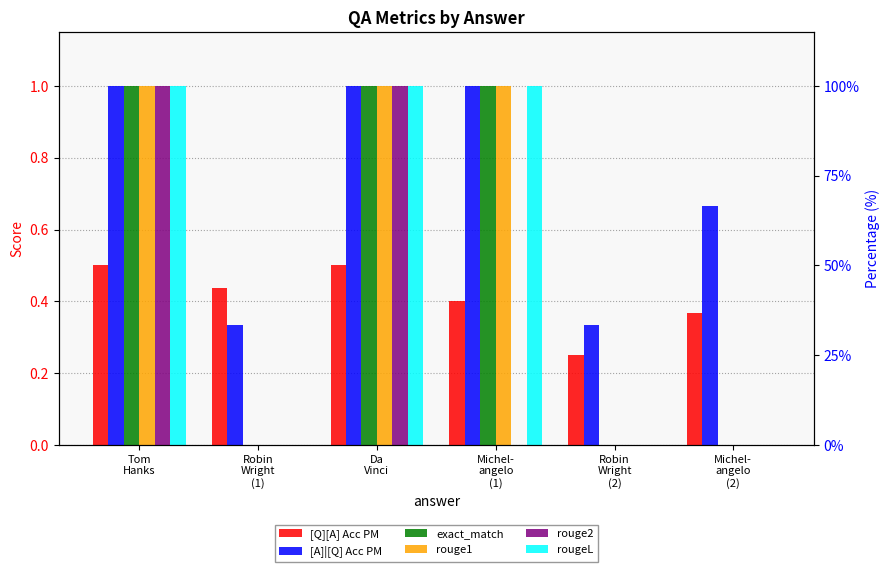

How many distinct data groups are displayed?

6